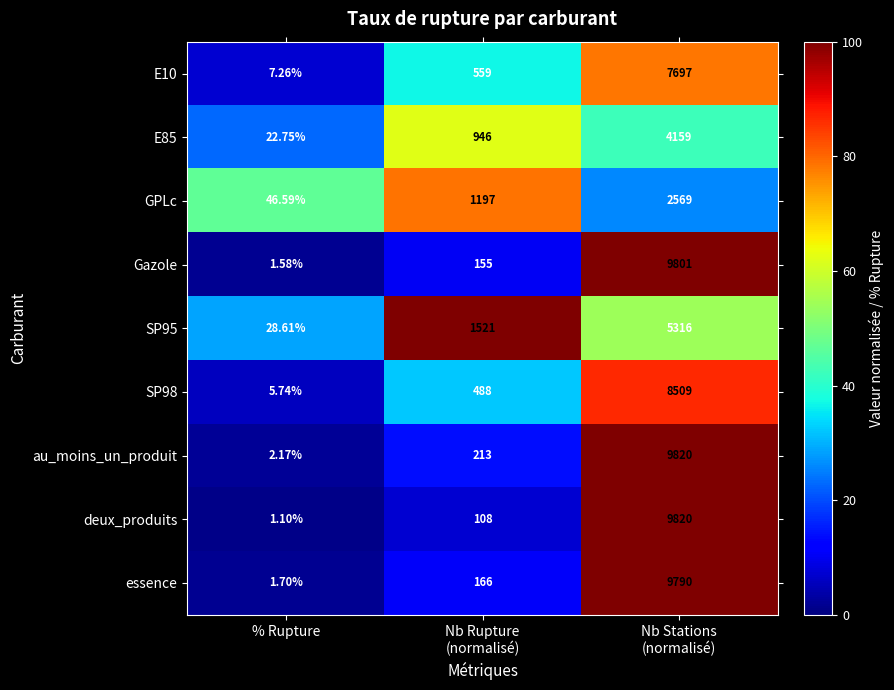

Which series has the largest range (max minus min)?

deux_produits